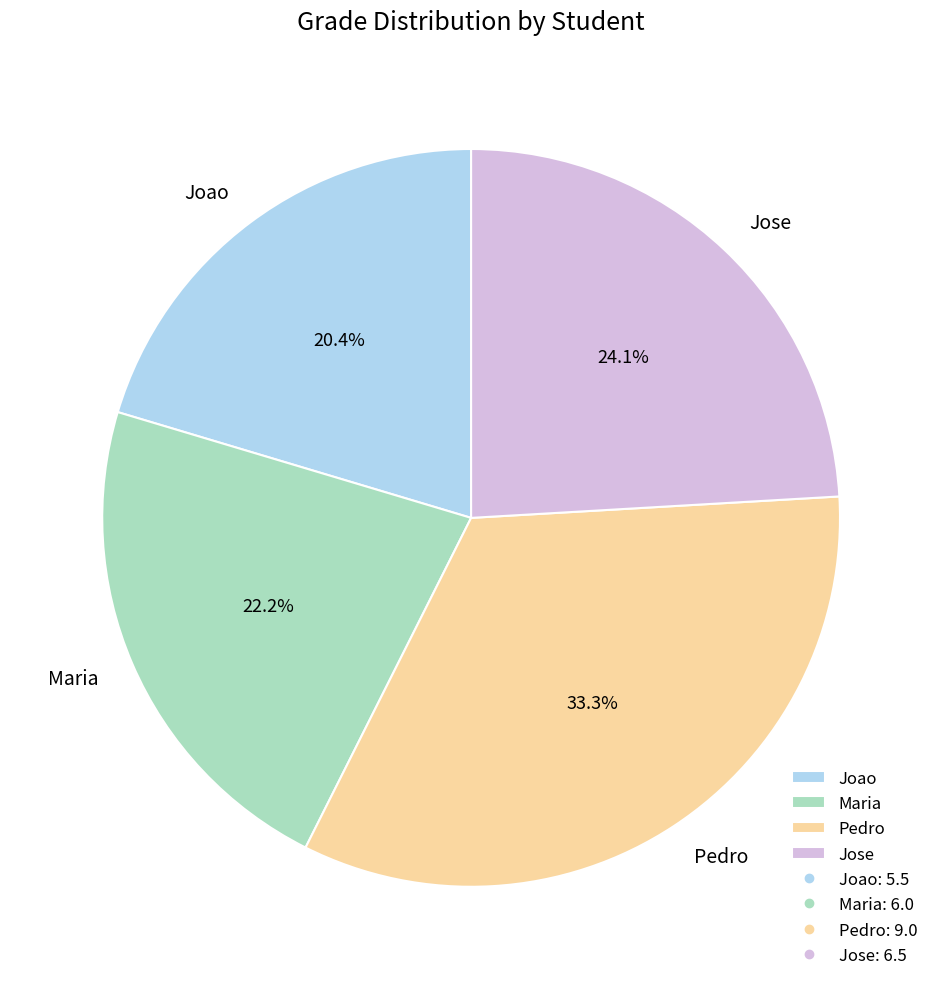

What is the largest slice in the pie chart?

Pedro